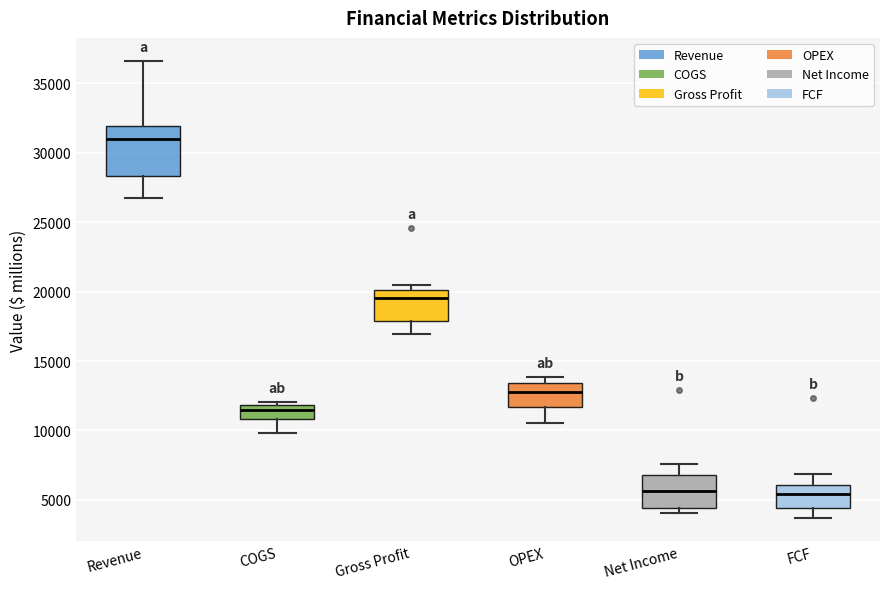

Where is the upper edge of the box for Net Income on the y-axis? The values are not printed on the chart, so give them approximately, as read against the axis.

7000